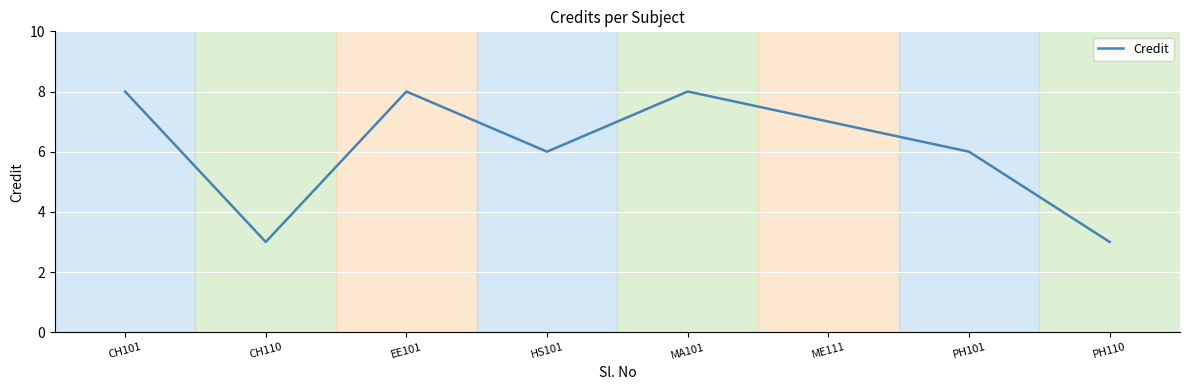

The value at CH110 is 3. True or false?

True